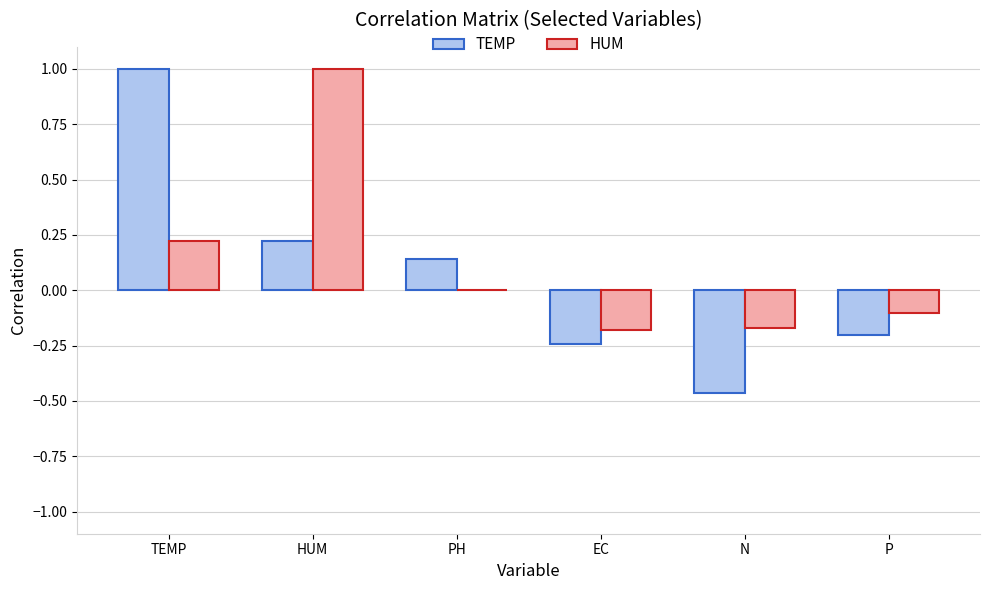

What is the highest value of the TEMP series?

1.0